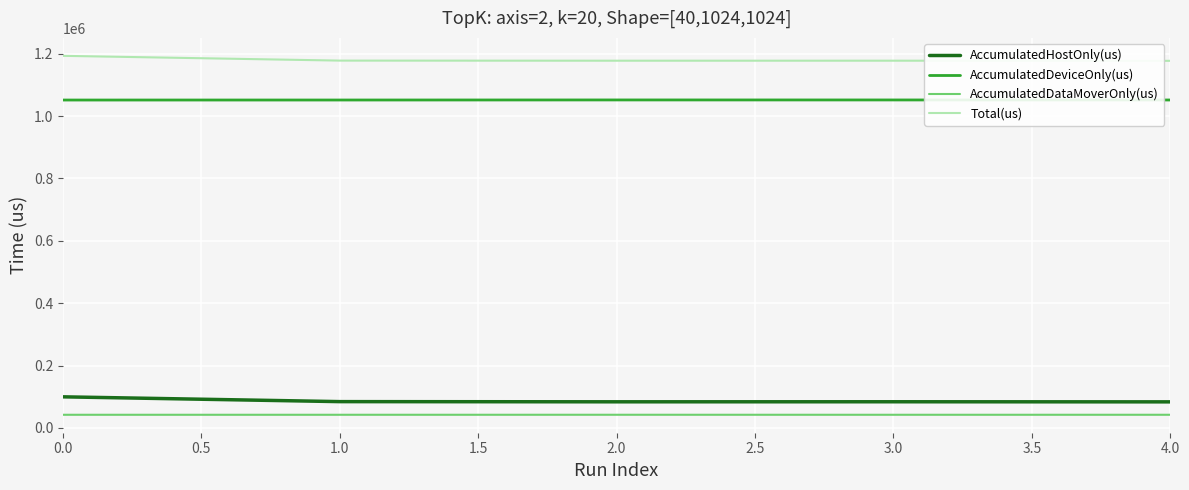

How many lines are shown in the chart?

4